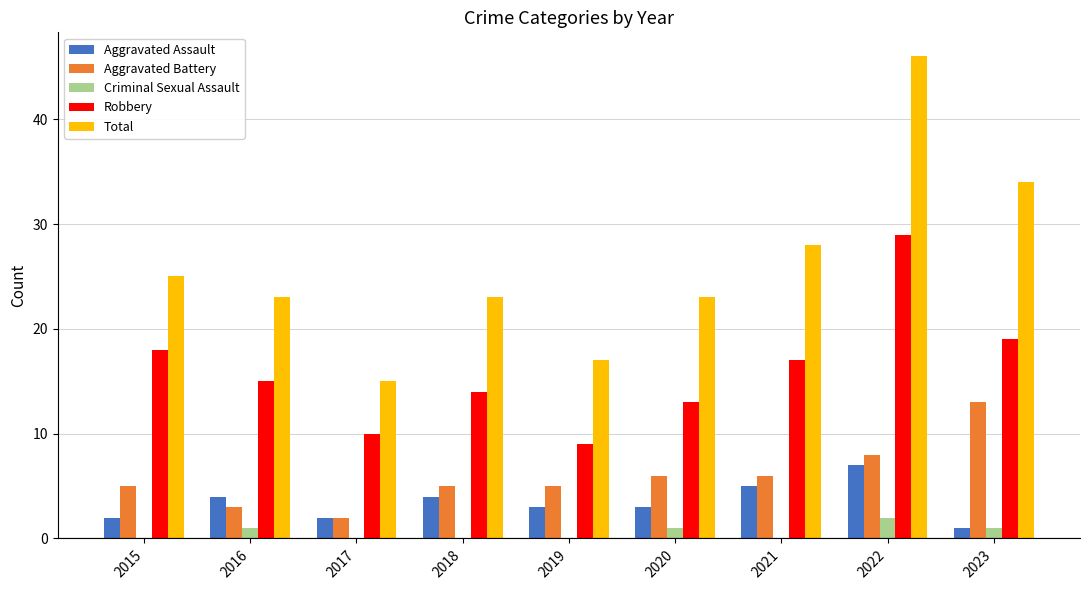

Which series changed the most between 2017 and 2022?

Total